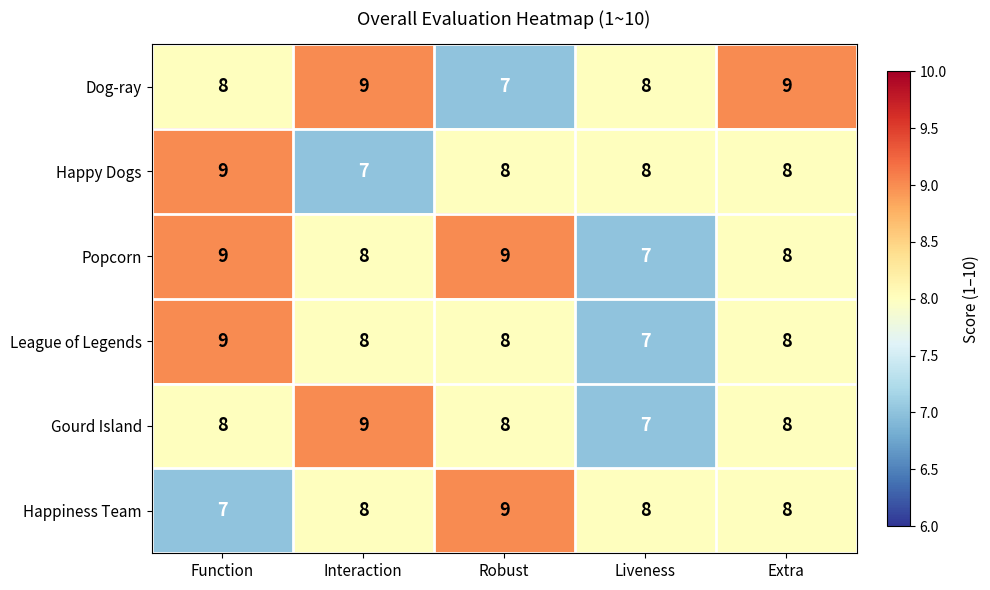

How many data points in League of Legends are less than 8?

1